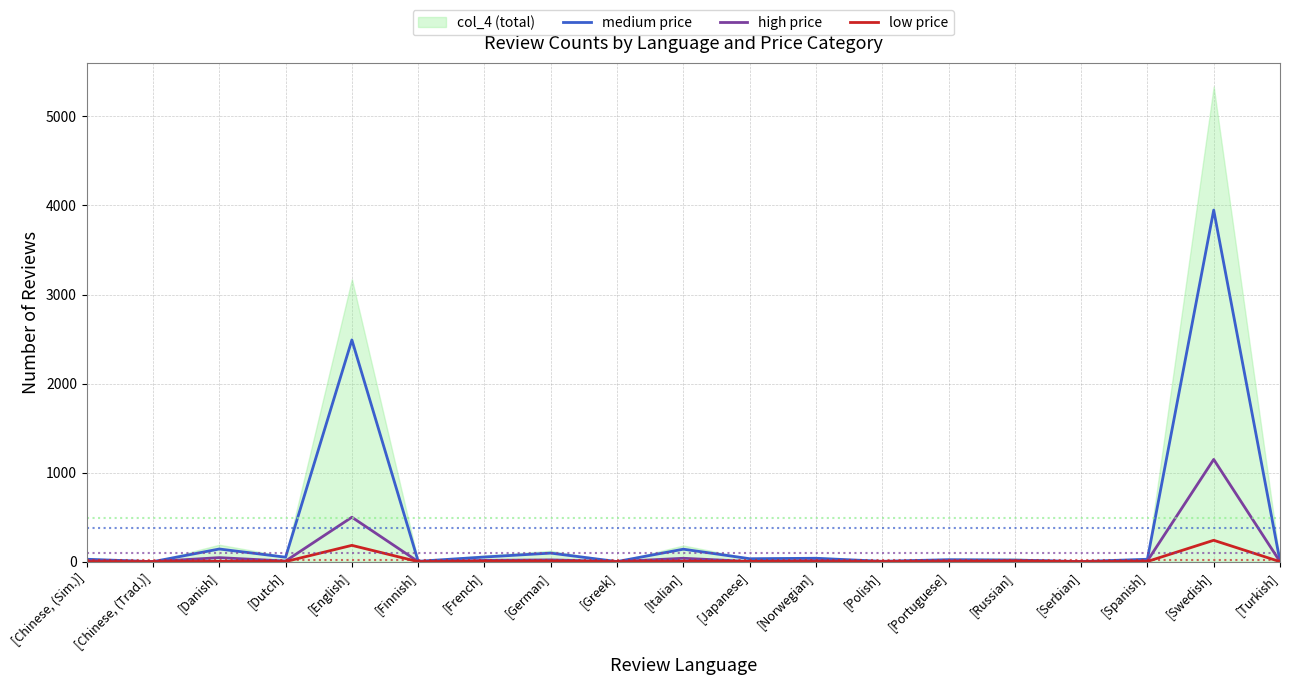

What is the difference between the highest and lowest values at [Japanese]?

31